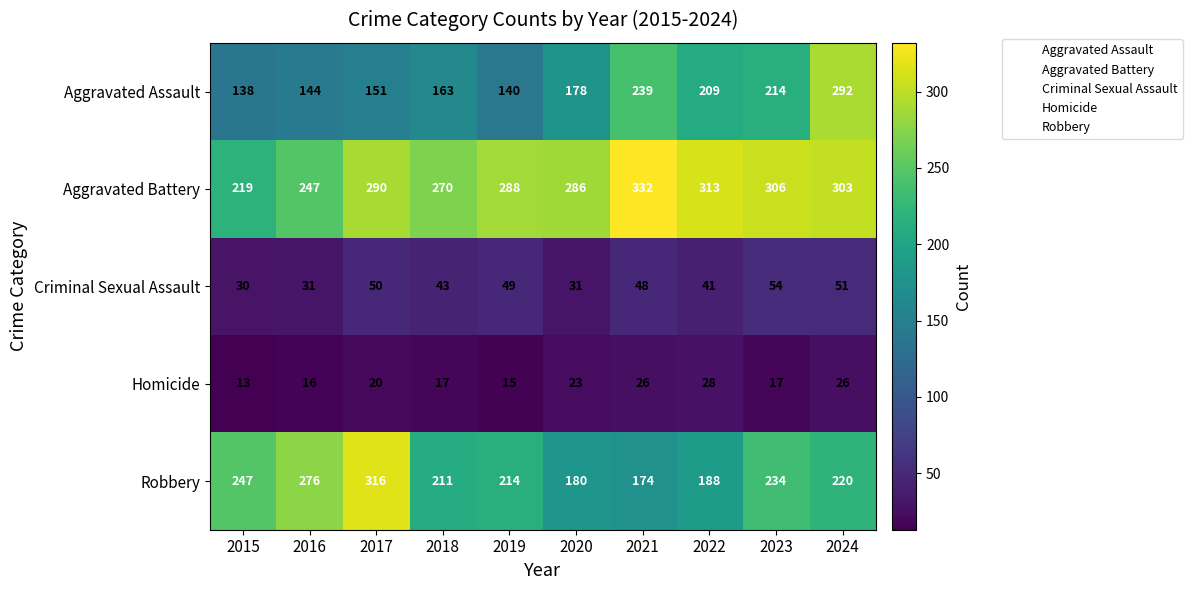

How many categories are shown in the chart?

10